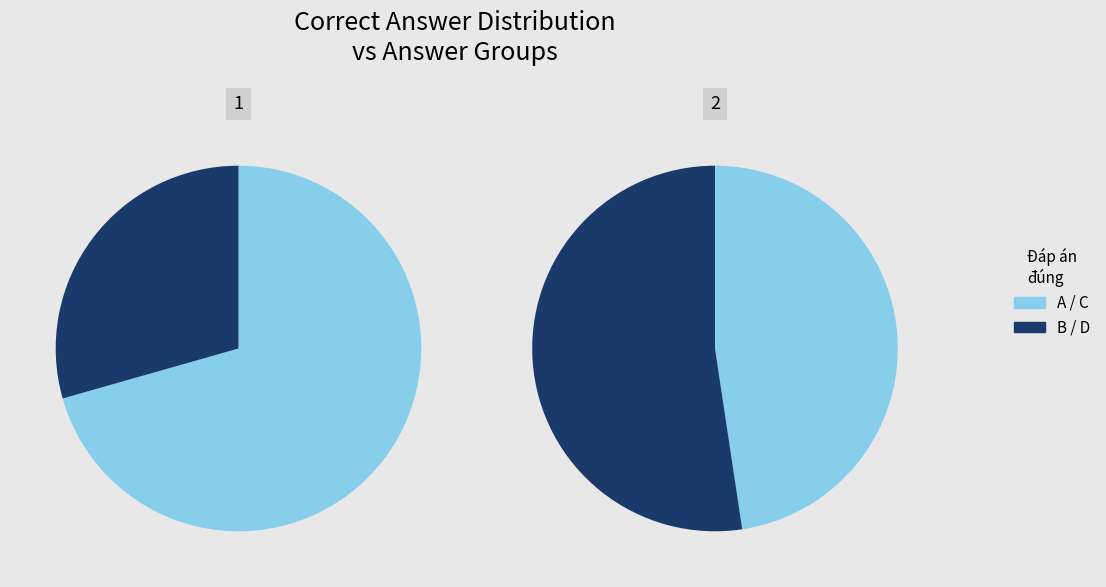

Does C account for over 50% of the chart?

No